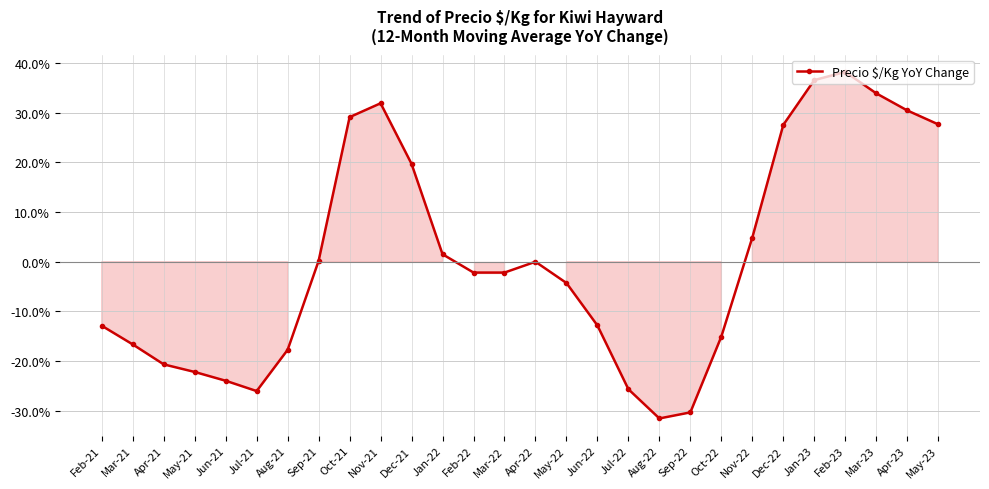

Where is the first local minimum?

Jul-21